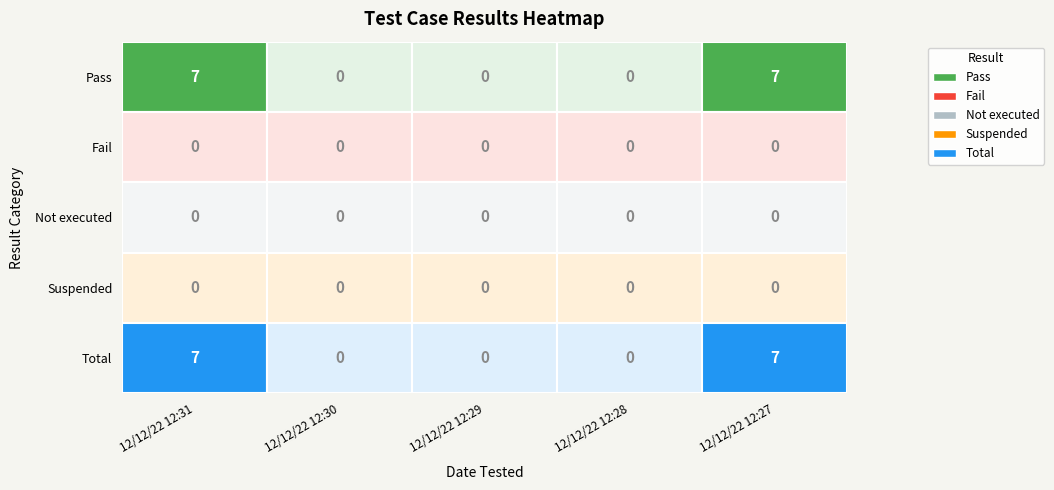

Which series has the largest range (max minus min)?

Pass